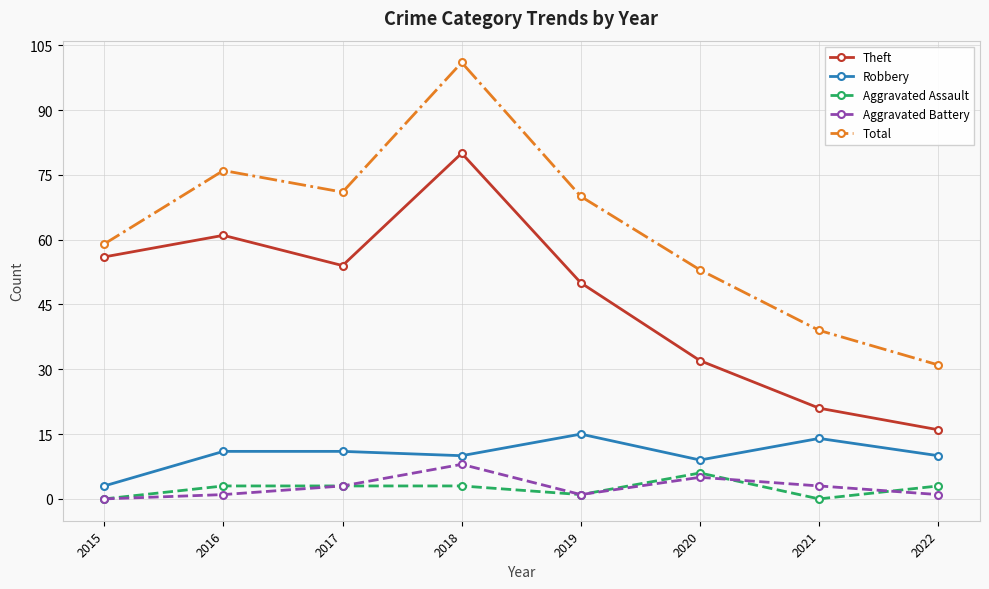

What is the difference between the maximum and minimum values in the Robbery series?

12